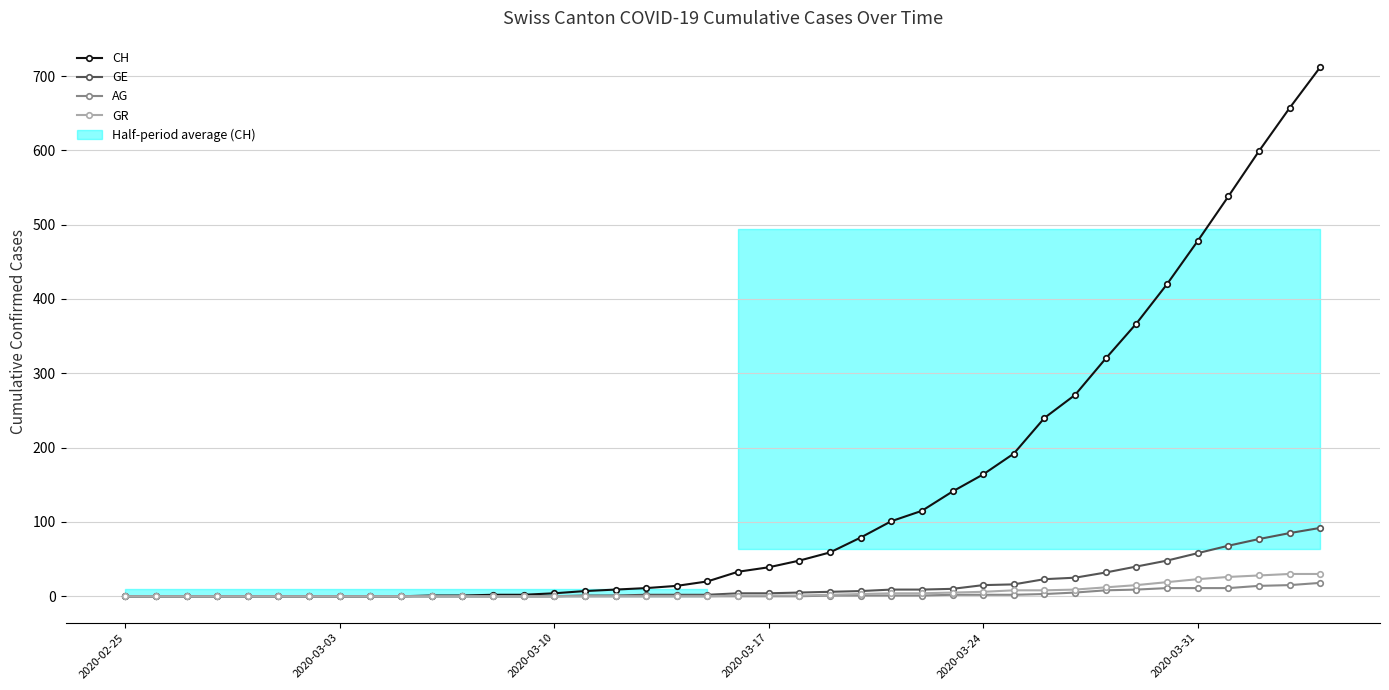

What is the maximum value for CH?

712